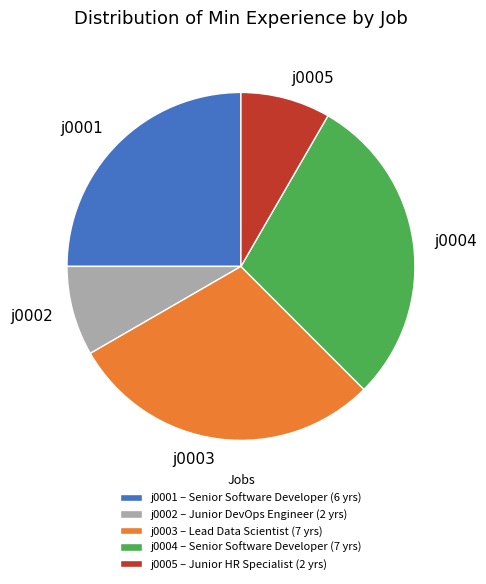

Is there any slice that represents more than half of the pie?

No